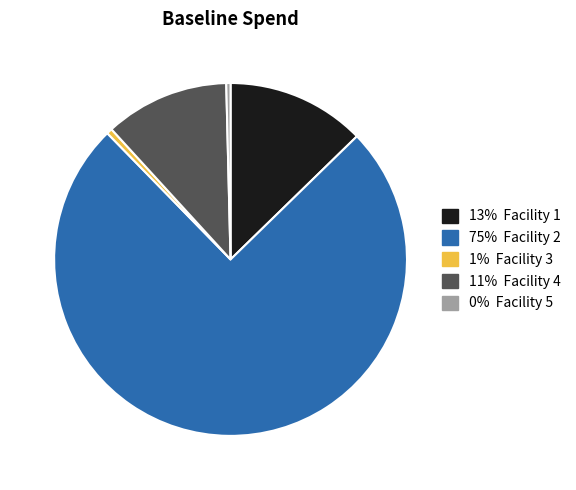

Does any single category account for the majority?

Yes